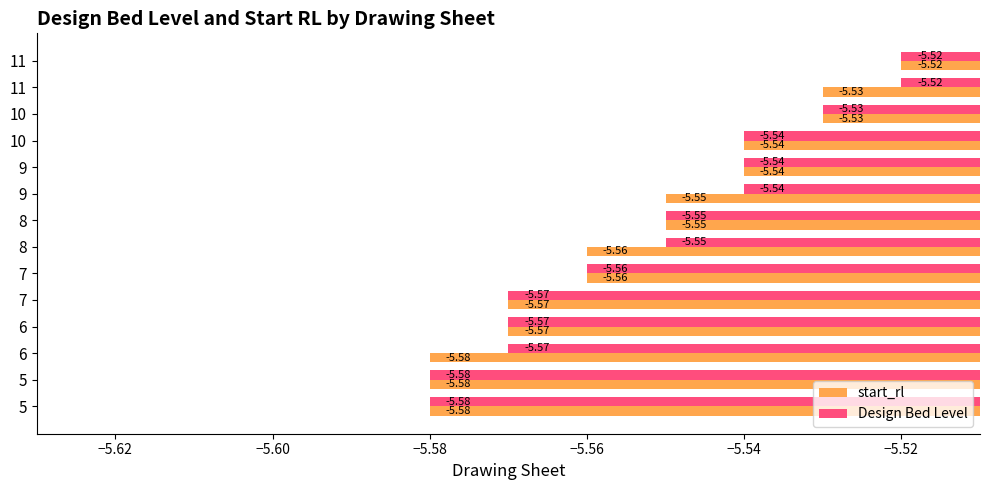

Reading left to right, what are all the values shown in this chart?

start_rl: -5.6	-5.6	-5.6	-5.6	-5.6	-5.6	-5.6	-5.5	-5.5	-5.5	-5.5	-5.5	-5.5	-5.5
Design Bed Level: -5.6	-5.6	-5.6	-5.6	-5.6	-5.6	-5.5	-5.5	-5.5	-5.5	-5.5	-5.5	-5.5	-5.5